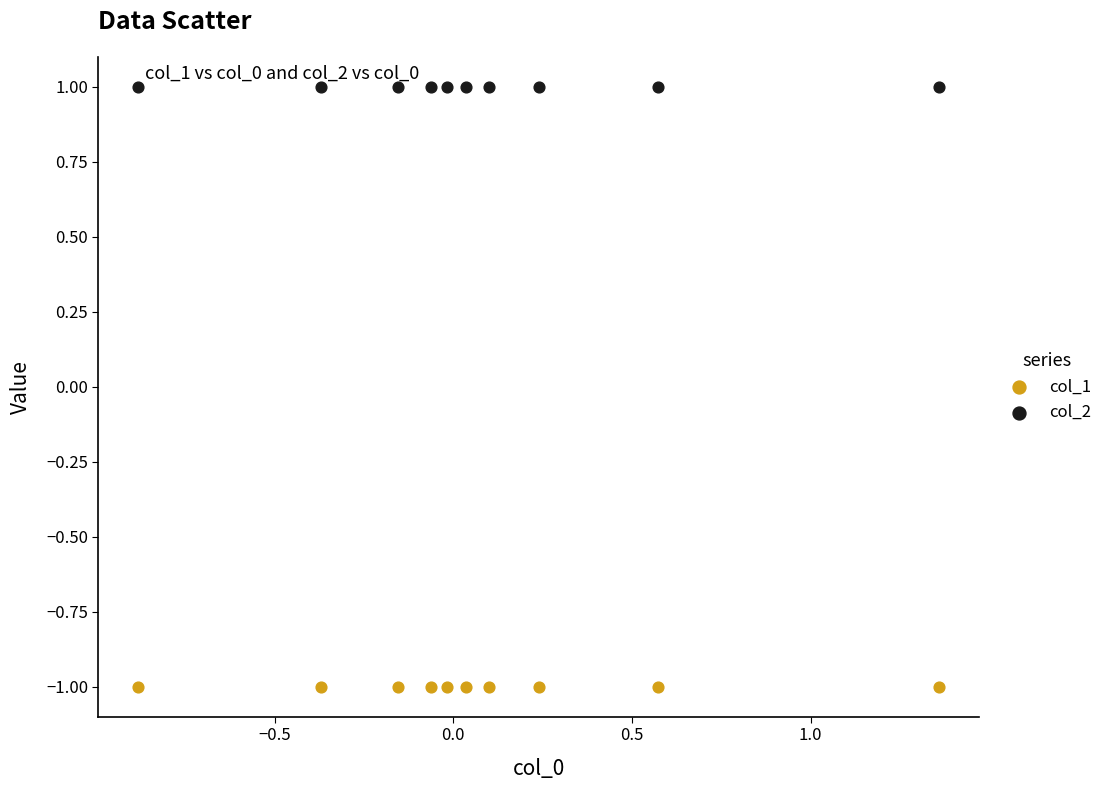

Which series reaches the minimum Y coordinate?

col_1